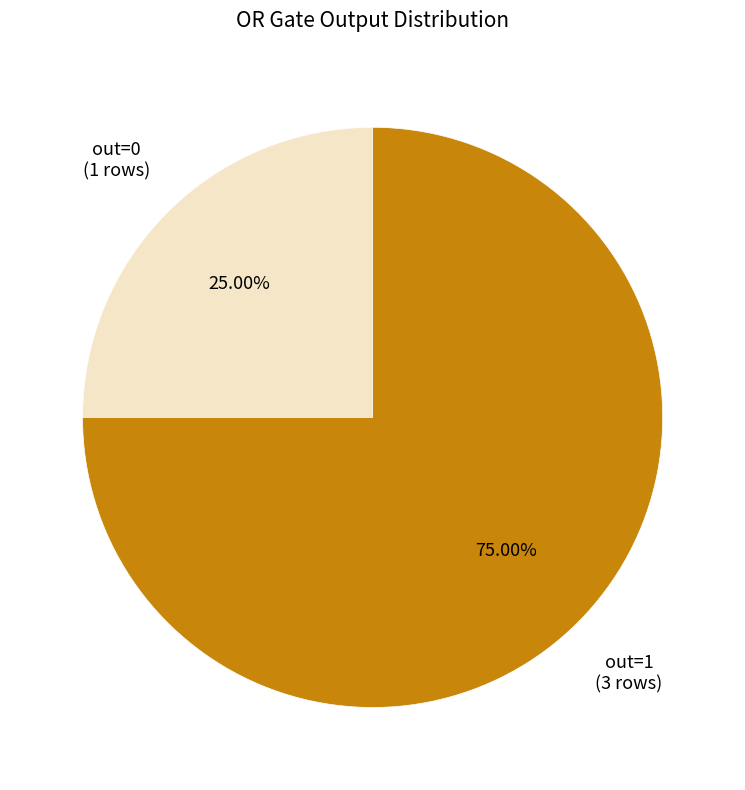

Count the number of slices in the pie.

2